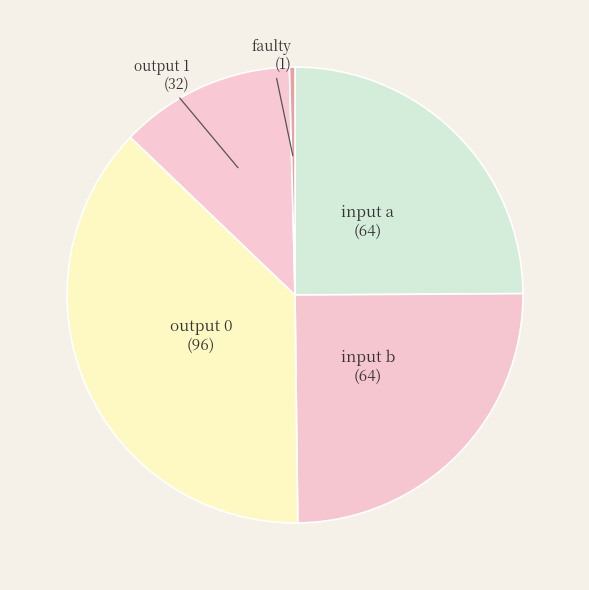

Combined, do faulty (1) and input a (64) account for over 50%?

No